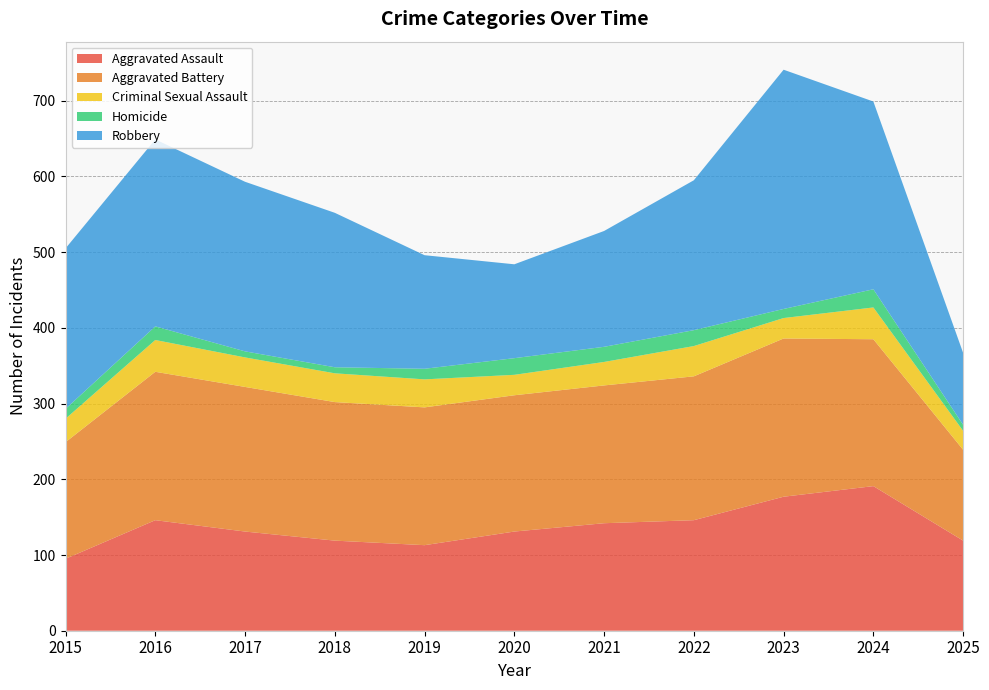

Reading left to right, extract all data points from this chart.

Aggravated Assault: 2015=95	2016=146	2017=131	2018=119	2019=113	2020=131	2021=142	2022=146	2023=177	2024=191	2025=119
Aggravated Battery: 2015=154	2016=196	2017=191	2018=183	2019=182	2020=180	2021=182	2022=190	2023=209	2024=194	2025=120
Criminal Sexual Assault: 2015=31	2016=42	2017=39	2018=38	2019=37	2020=27	2021=31	2022=40	2023=27	2024=42	2025=25
Homicide: 2015=13	2016=18	2017=8	2018=8	2019=14	2020=22	2021=20	2022=21	2023=12	2024=24	2025=8
Robbery: 2015=212	2016=247	2017=224	2018=204	2019=150	2020=124	2021=153	2022=198	2023=316	2024=248	2025=95